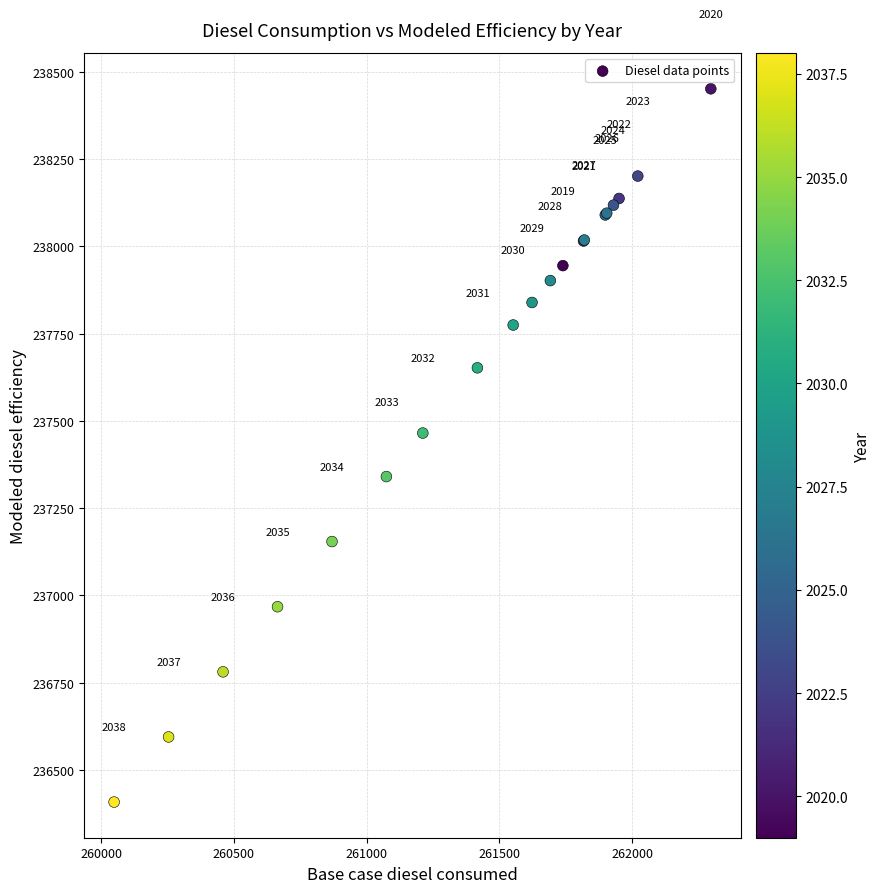

What Y value in the scatter plot is closest to 237429?

237465.1